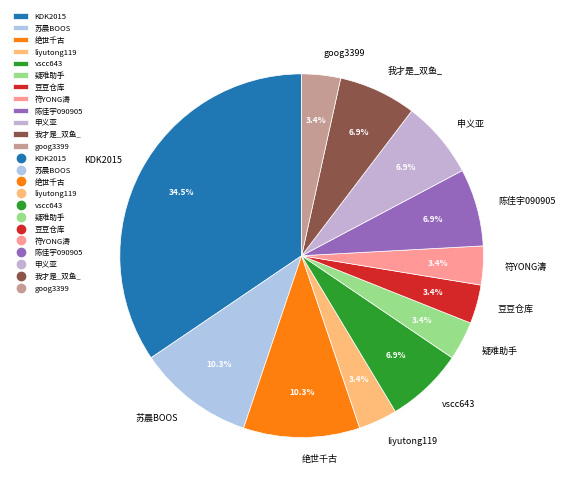

Is the sum of 符YONG濤 and 我才是_双鱼_ greater than half?

No